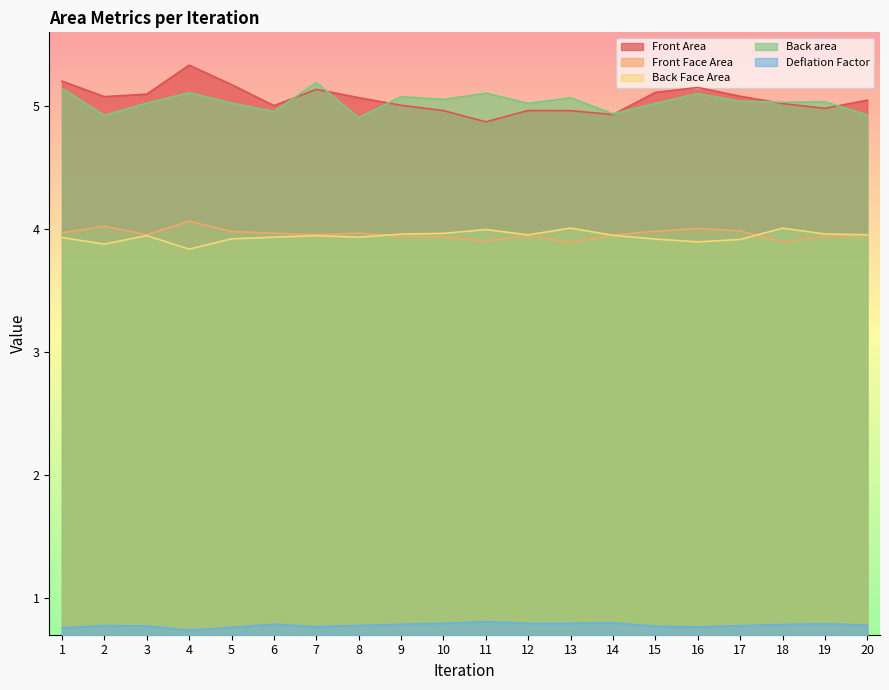

Is it true that Back Face Area equals 3.9 at 1?

True